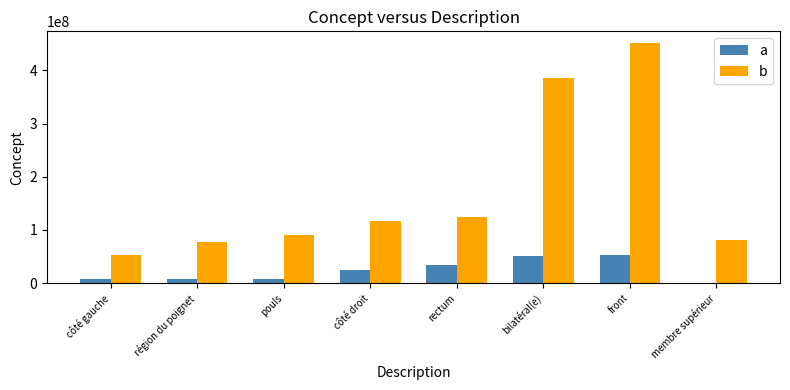

Is it true that a equals -35382042 at membre supérieur?

False